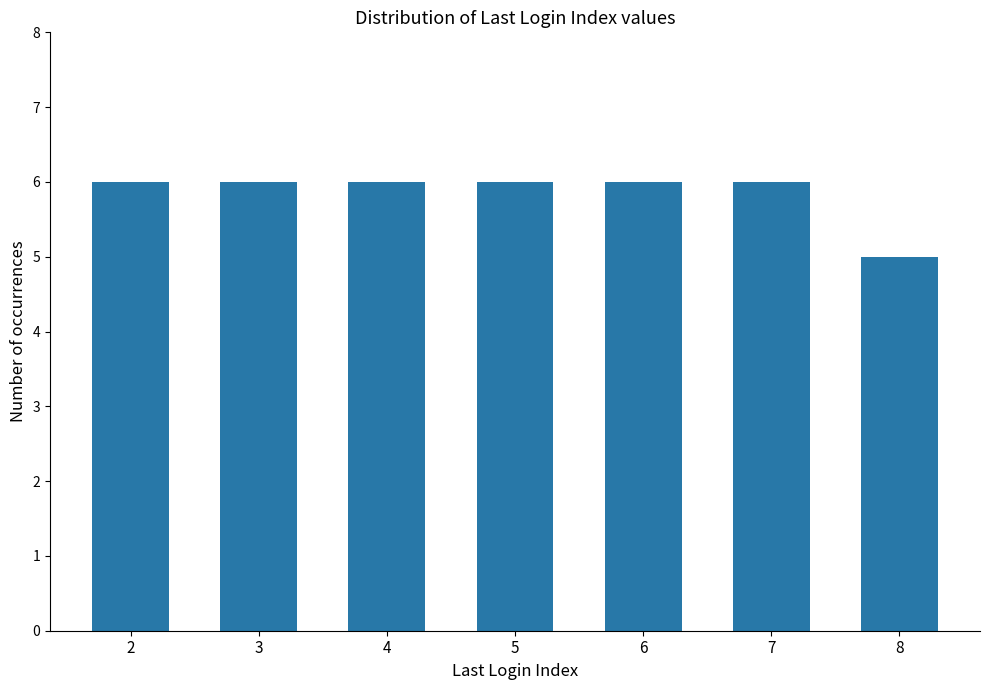

Approximately how many times larger is the value at 2 compared to 7?

1.0